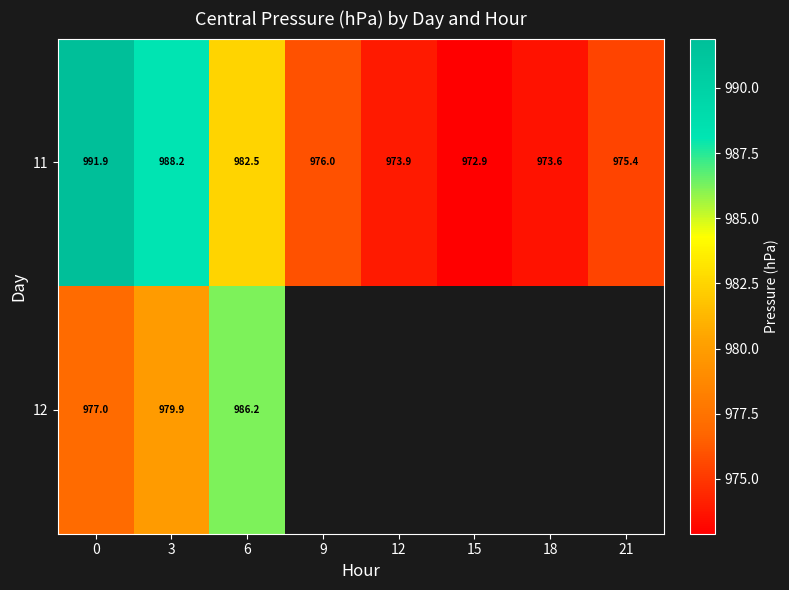

True or false: 11 has a value of 973.9 at 12.

True